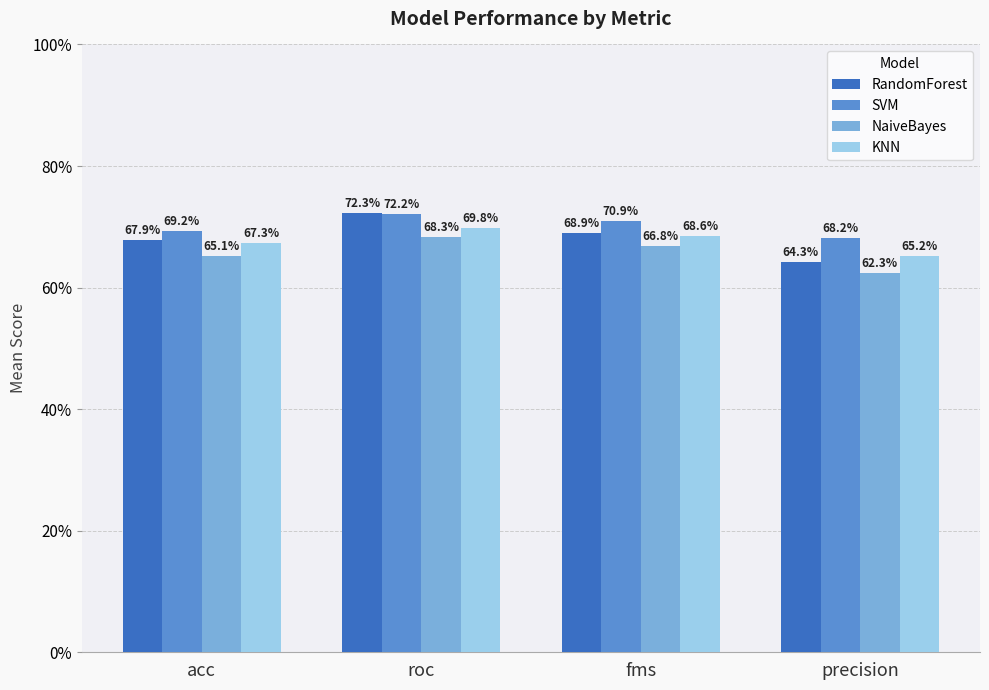

Are the bars grouped side by side (vs. stacked)?

Yes